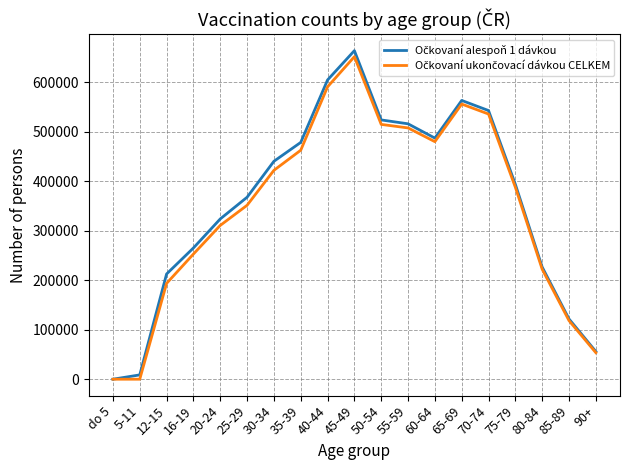

At which category is the sum across all series the highest?

45-49